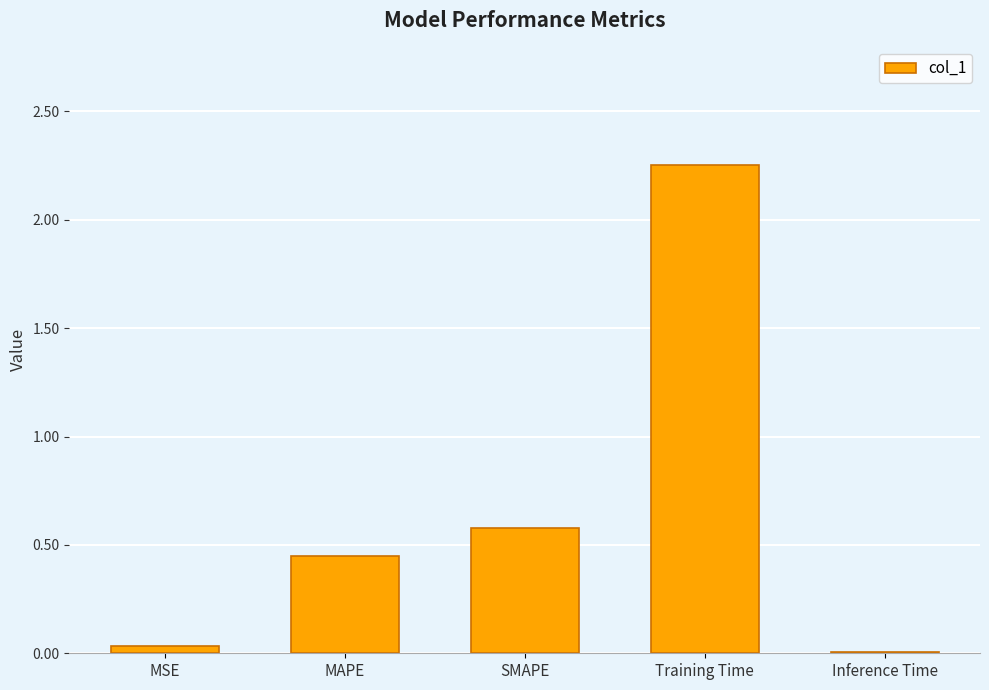

Which has a higher value, Training Time or MAPE?

Training Time